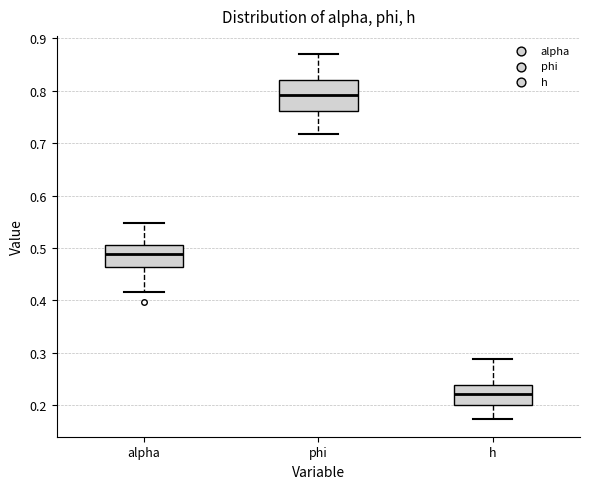

Reading left to right, read every box against the y-axis: the position of its median line, the range the box covers, and the ends of its whiskers. The values are not printed on the chart, so give them approximately, as read against the axis.

alpha: median 0.49, box 0.46 to 0.51, whiskers 0.42 to 0.55
phi: median 0.79, box 0.76 to 0.82, whiskers 0.72 to 0.87
h: median 0.22, box 0.20 to 0.24, whiskers 0.17 to 0.29